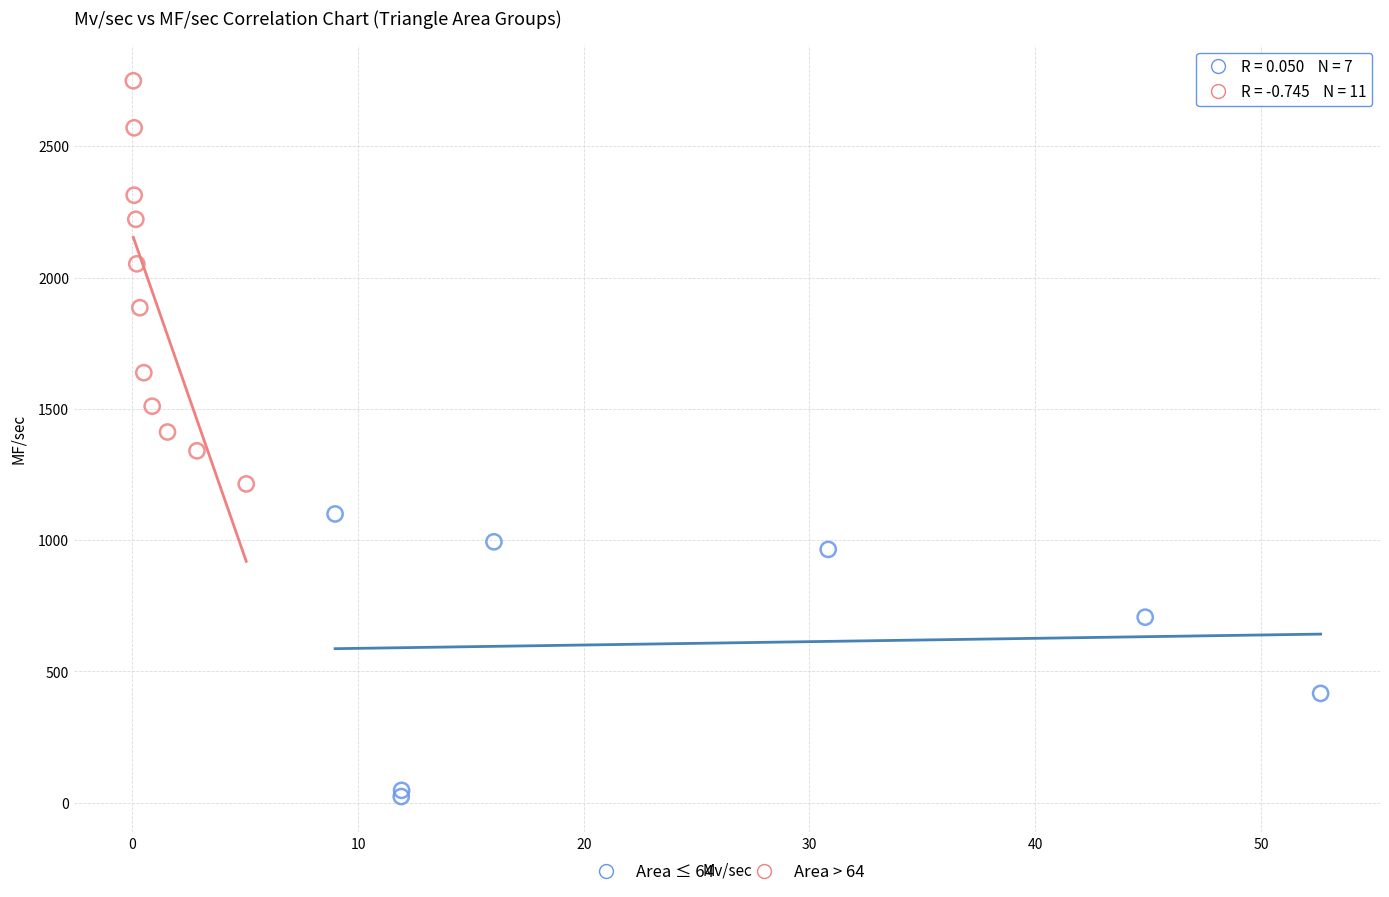

Which series reaches the maximum Y coordinate?

Area > 64